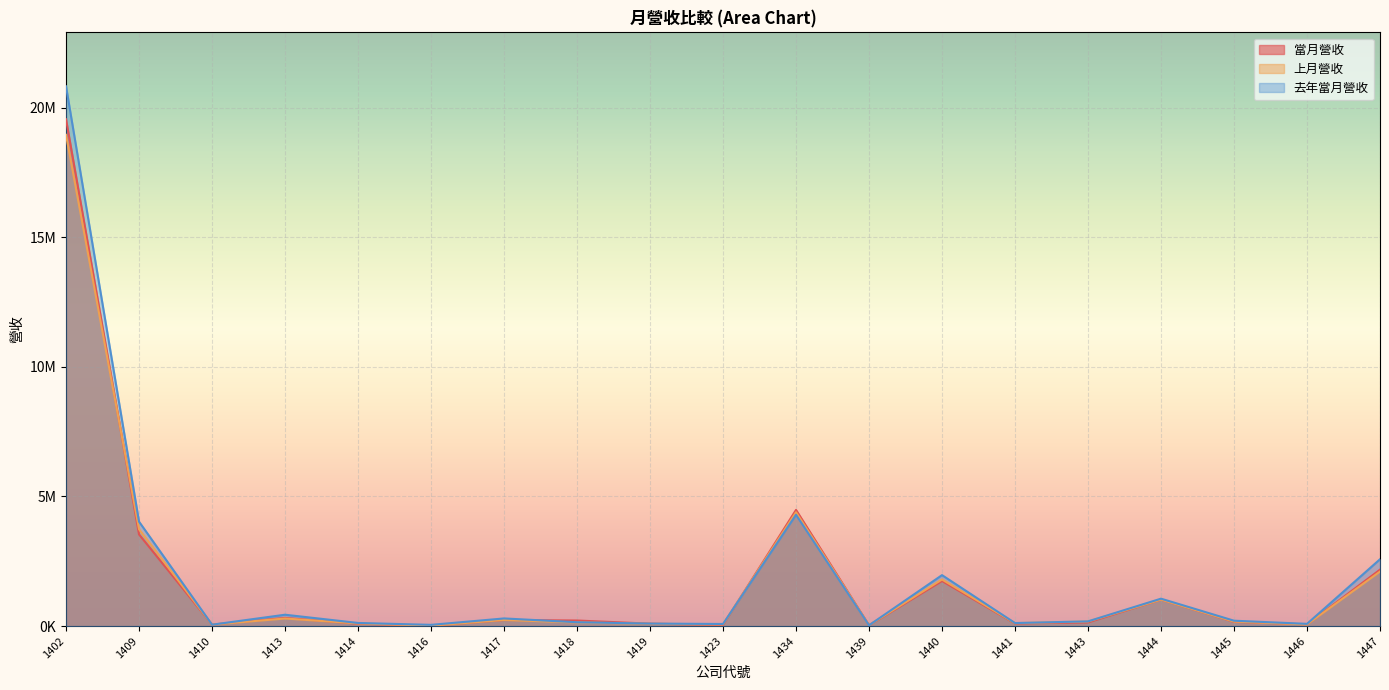

What is the value of the 上月營收 point at the 14th from the left?

112829